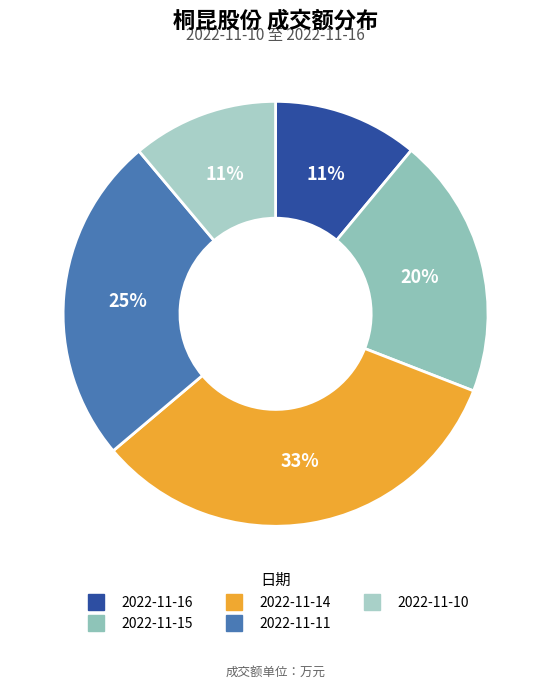

Is there a majority slice in this chart?

No